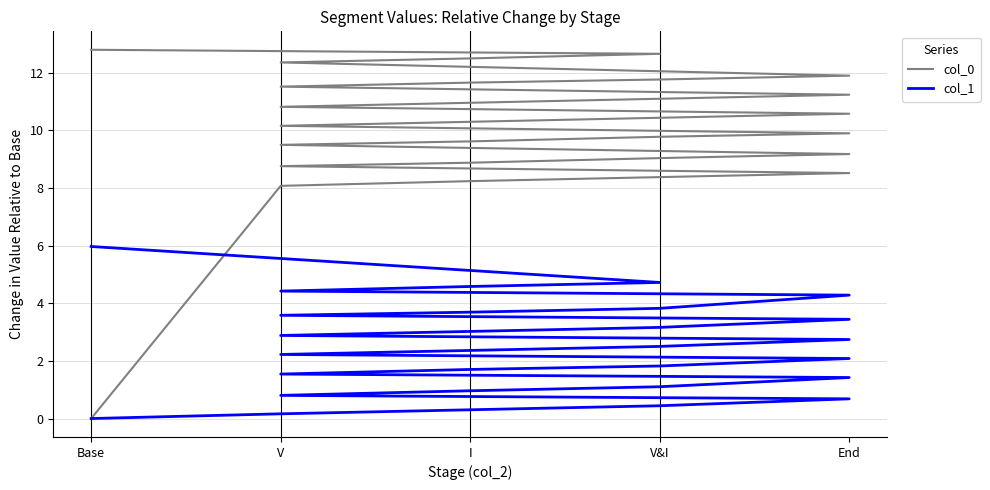

True or false: col_0 and col_1 intersect in this chart.

False